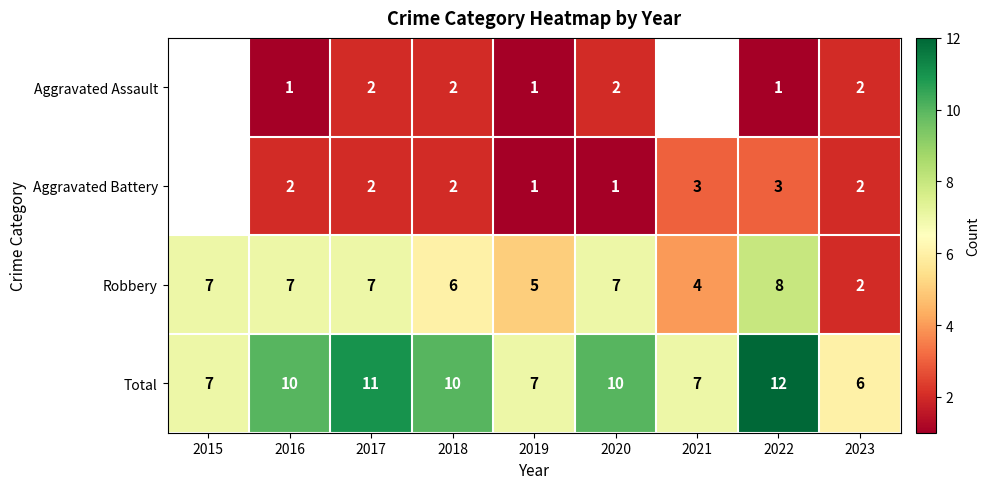

Which category has the lowest value in the Total series?

2023